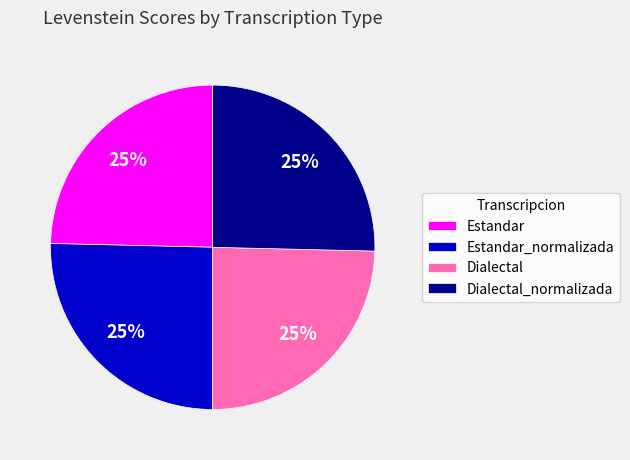

Does Estandar represent more than half of the total?

No